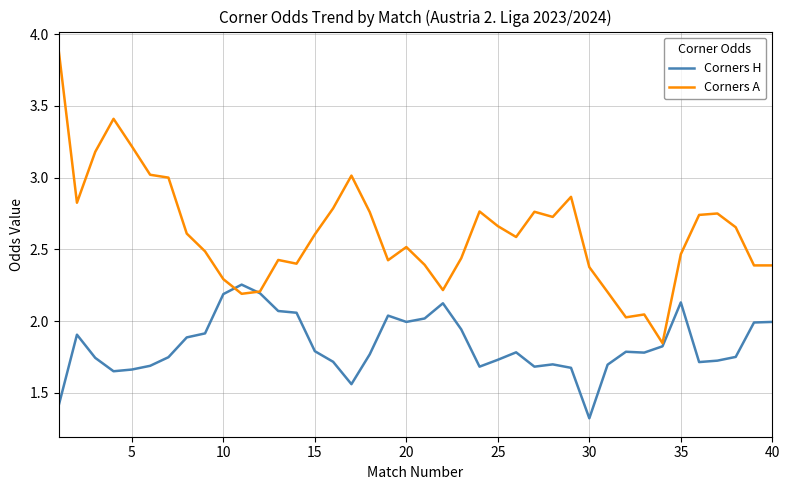

List the series in order of their overall mean, highest first.

Corners A, Corners H